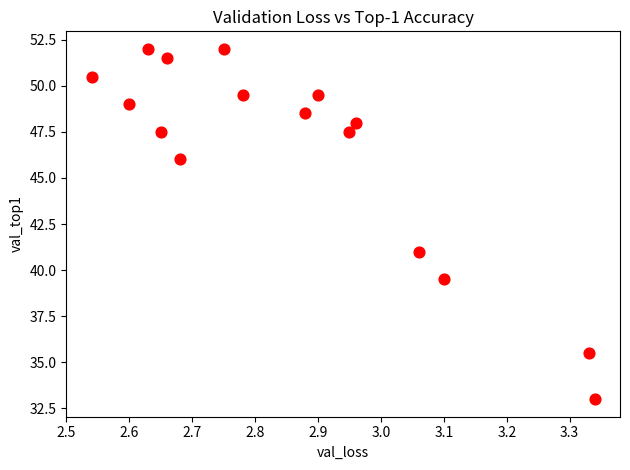

What is the range of X values (max minus min)?

0.8